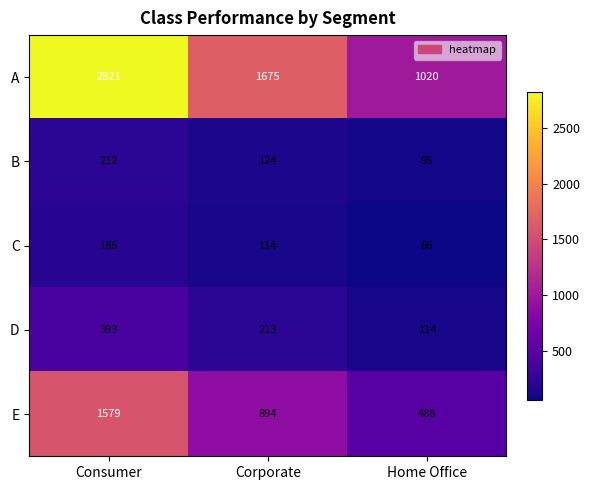

The B series shows 124 at Corporate. True or false?

True